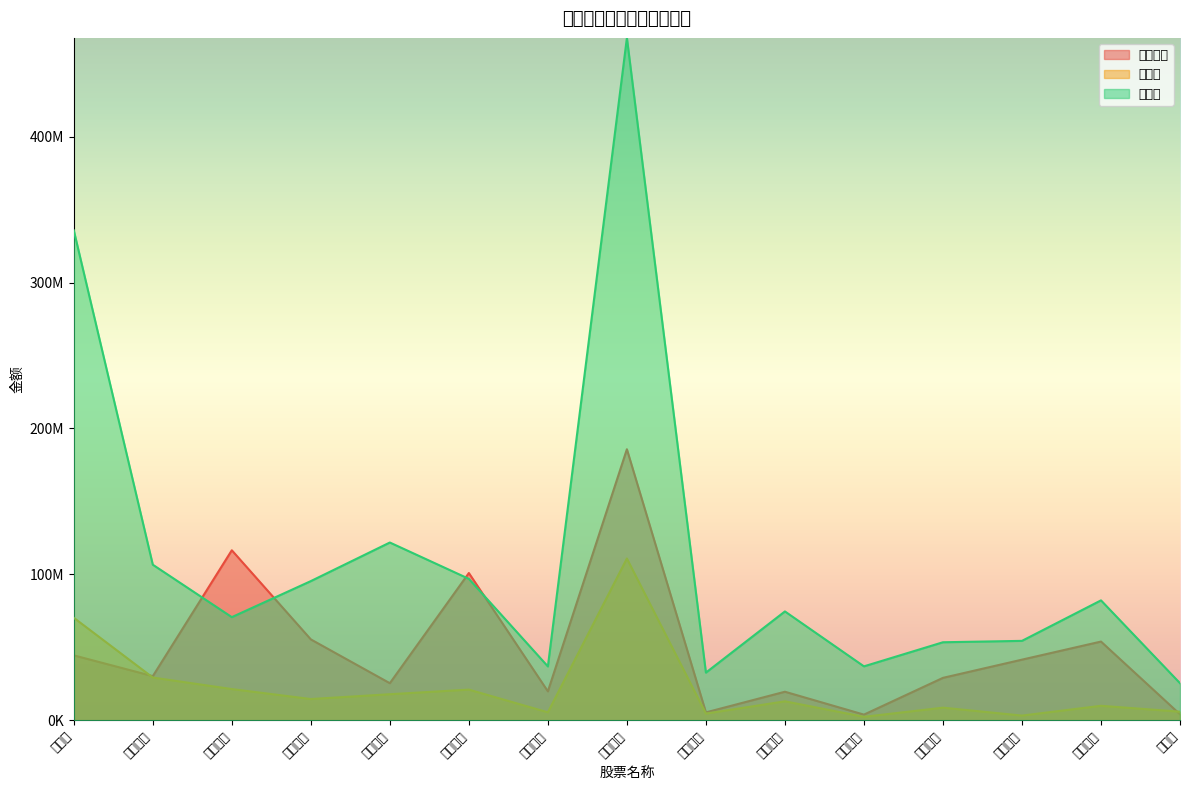

At how many categories does at least one series exceed 380344722?

1